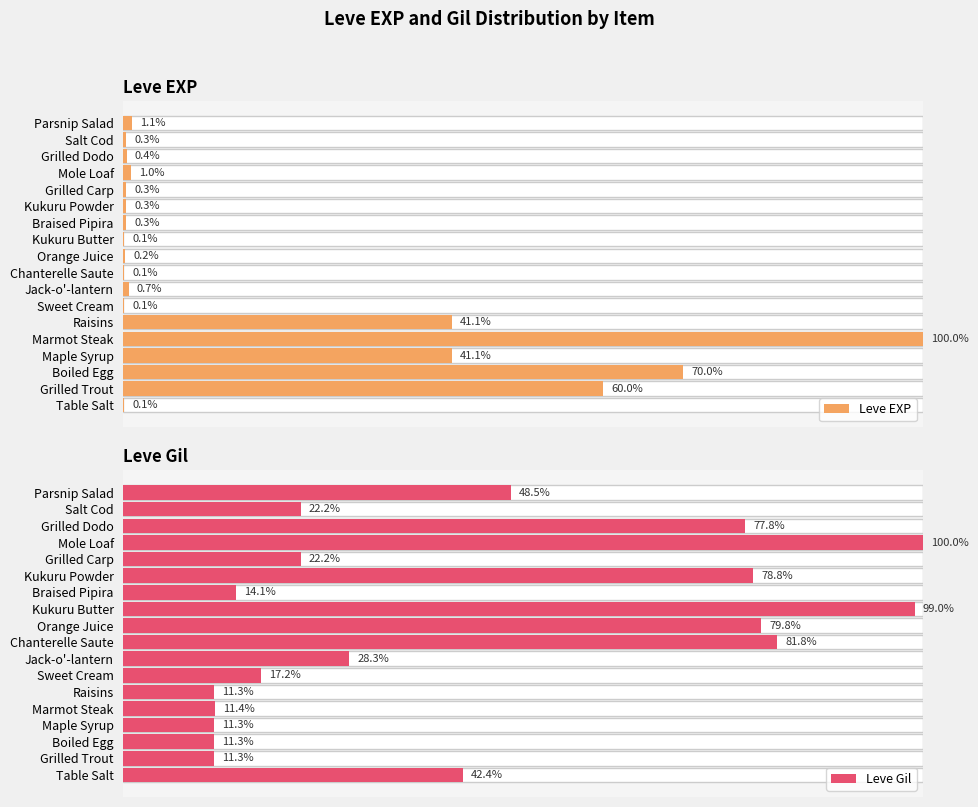

Reading right to left, list all the values displayed in this chart.

Leve EXP: 1.1	0.3	0.4	1.0	0.3	0.3	0.3	0.1	0.2	0.1	0.7	0.1	41.1	100.0	41.1	70.0	60.0	0.1
Leve Gil: 48.5	22.2	77.8	100.0	22.2	78.8	14.1	99.0	79.8	81.8	28.3	17.2	11.3	11.4	11.3	11.3	11.3	42.4